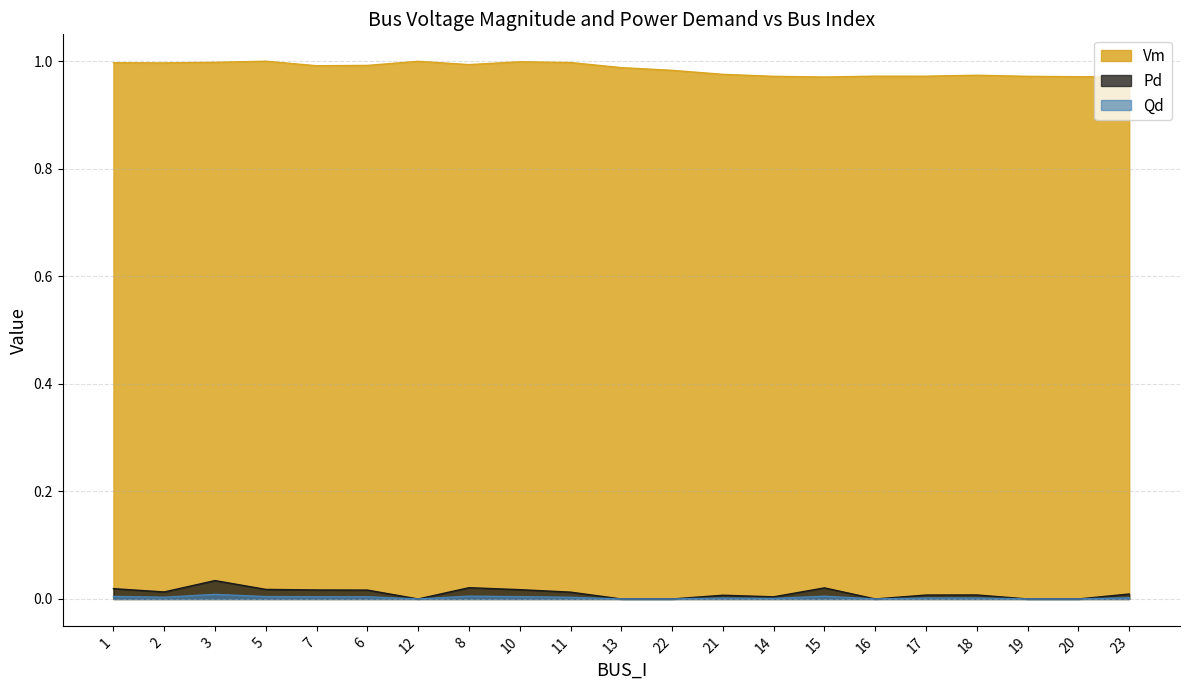

Which series changed the most between 6 and 11?

Vm